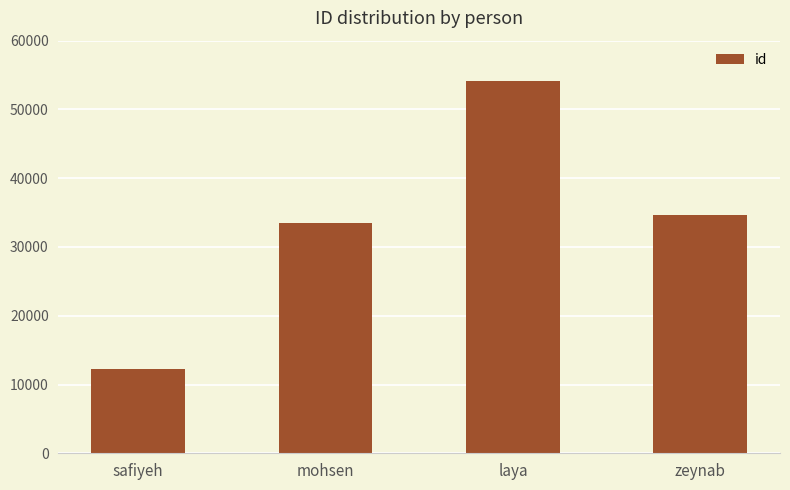

How many categories are shown in the chart?

4